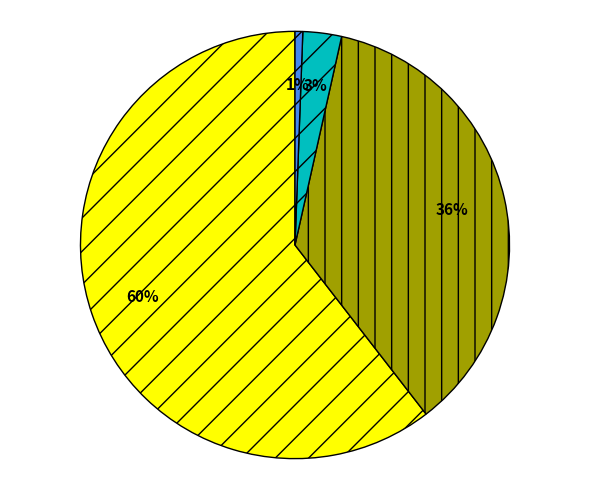

Is there any slice that represents more than half of the pie?

Yes